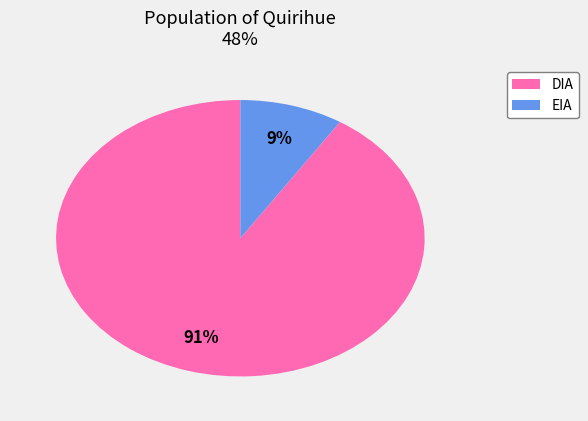

Which slice is the smallest?

EIA